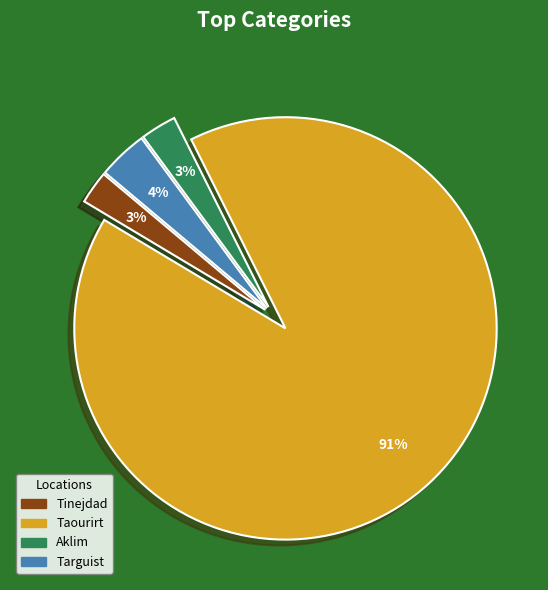

True or false: Taourirt accounts for 91% of the total.

True